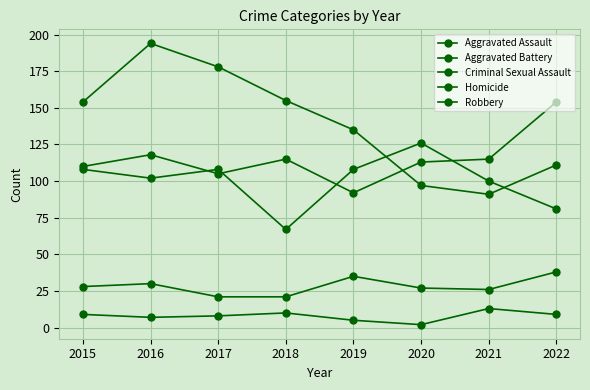

Which category has the highest value in the Robbery series?

2016